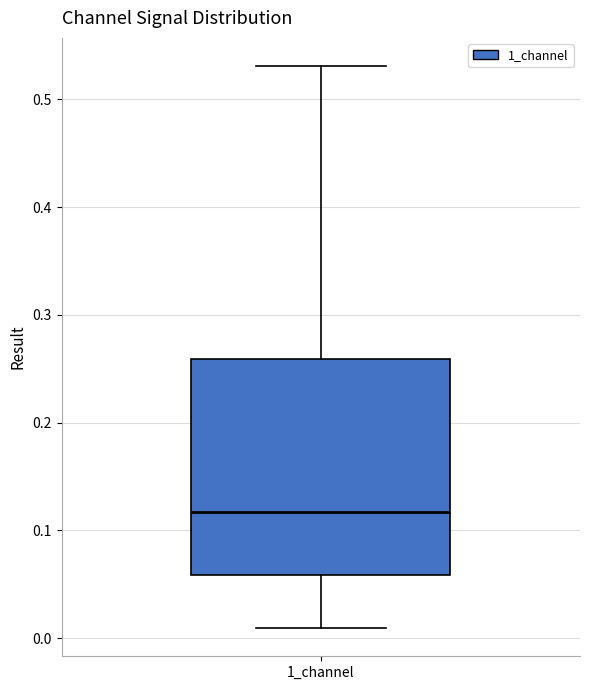

Transcribe this box plot: give where the median line is, the range the box spans, and where the two whiskers end, as read against the y-axis. The values are not printed on the chart, so give them approximately, as read against the axis.

median 0.12, box 0.06 to 0.26, whiskers 0.01 to 0.53